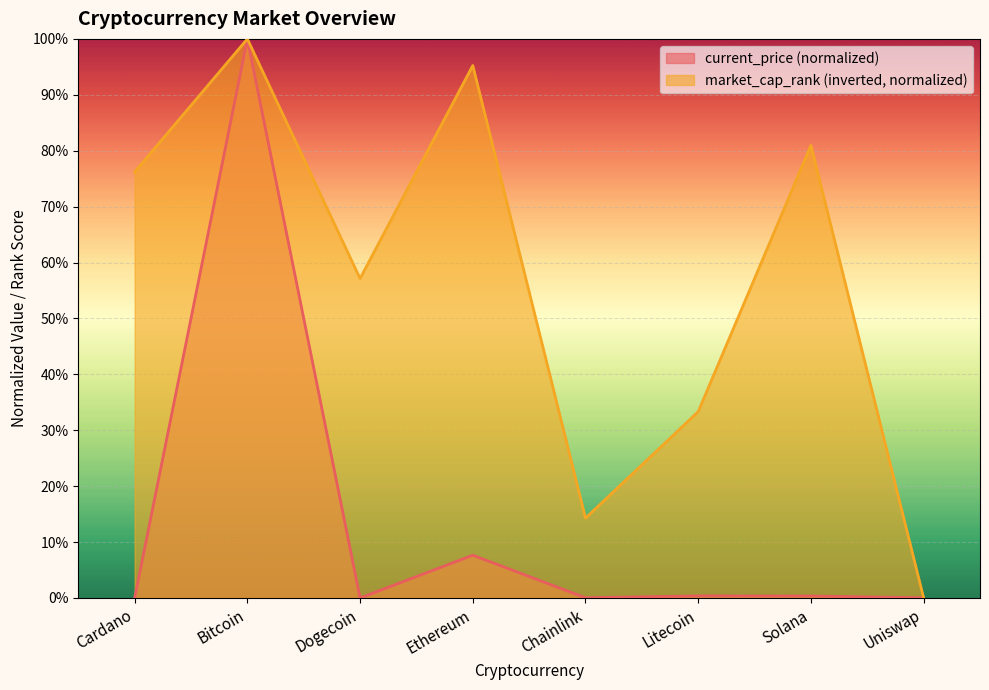

How many values in market_cap_rank are above zero?

7